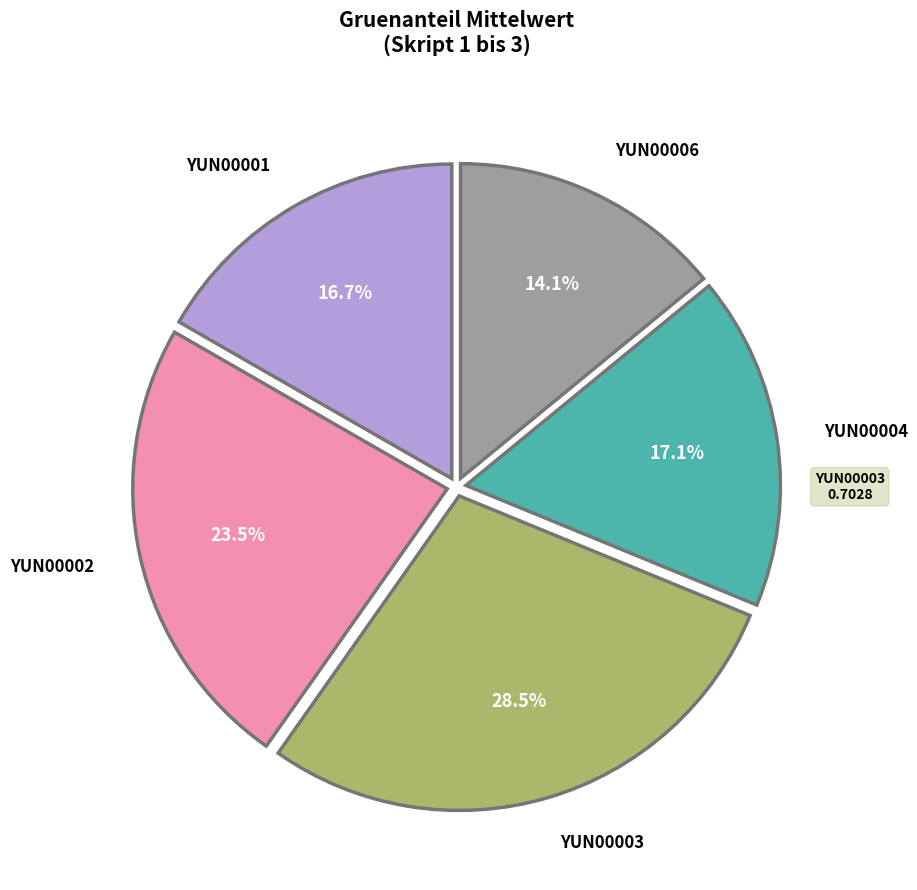

How many slices are in this pie chart?

5